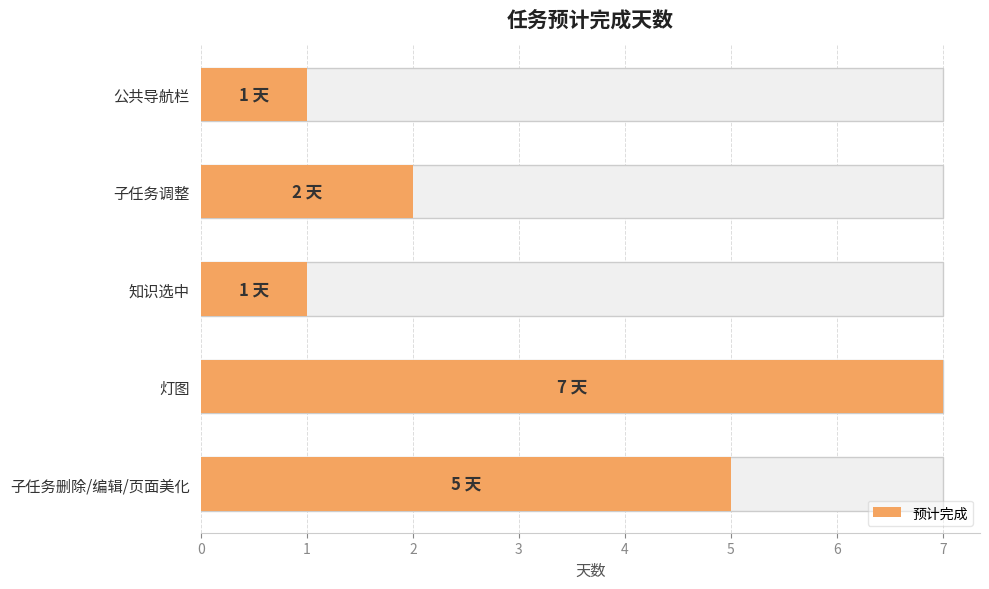

What is the change in value from 子任务删除/编辑/页面美化 to 知识选中?

-4